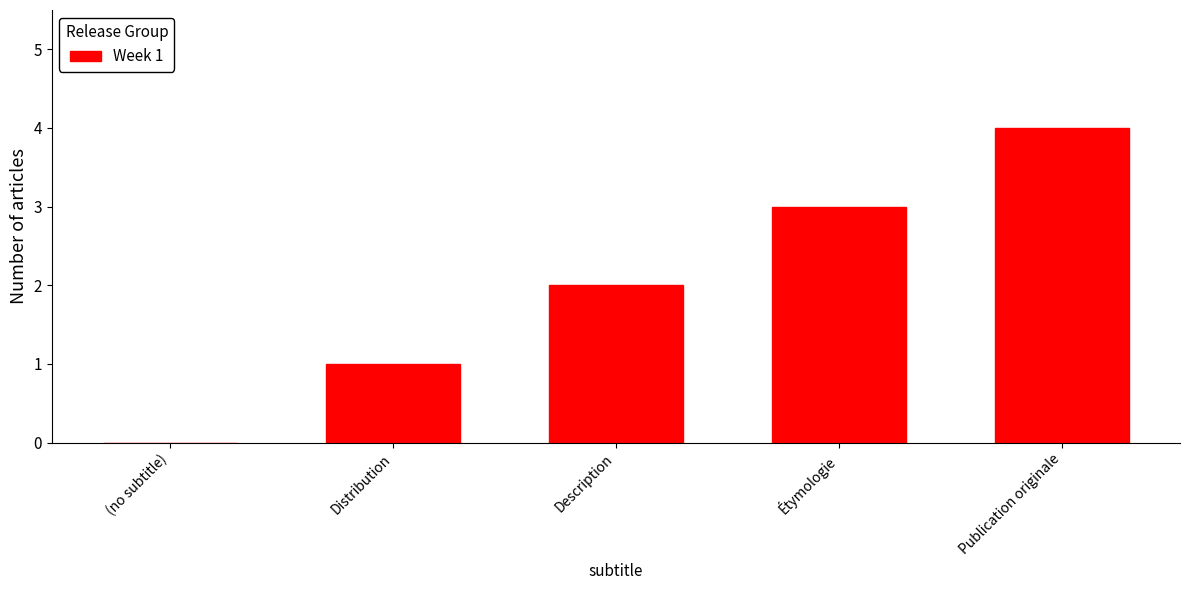

Which label corresponds to the largest value in the chart?

Publication originale